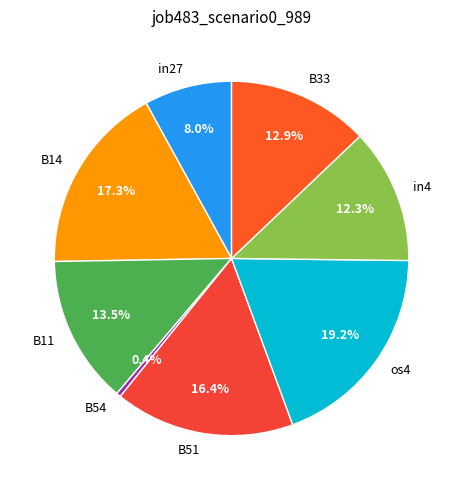

Is it true that os4 is 7% of the pie?

False